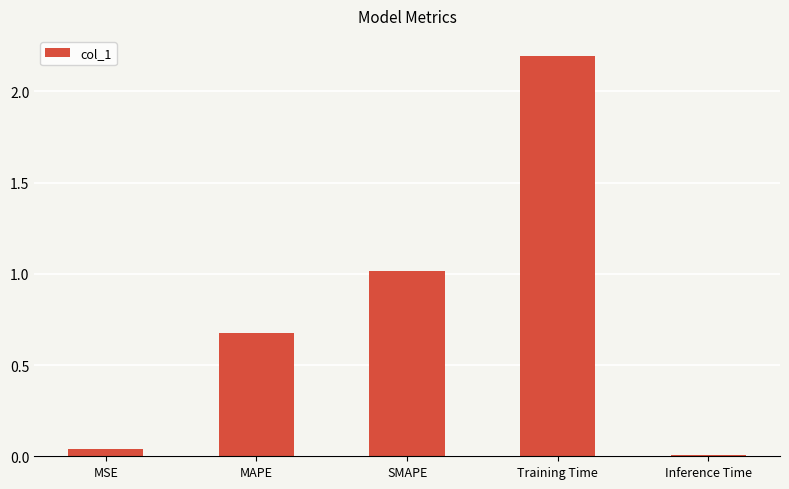

What is the value of the 3rd bar from the left?

1.0